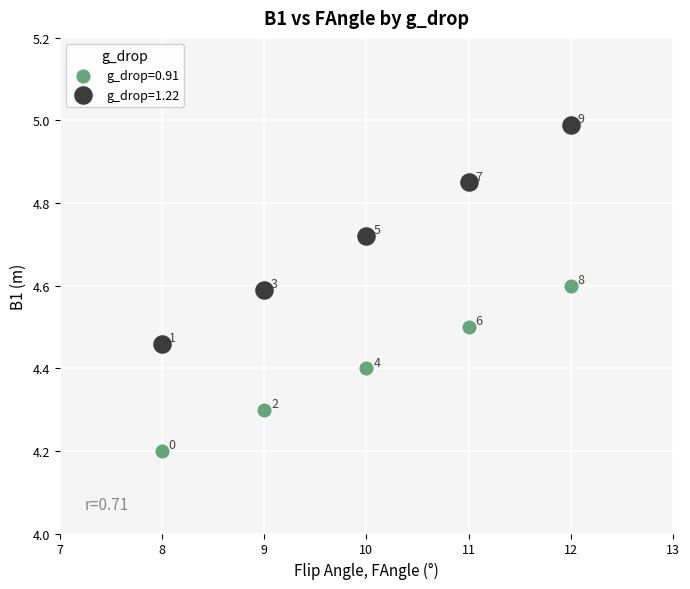

Across all series, what Y value is closest to 4?

4.2